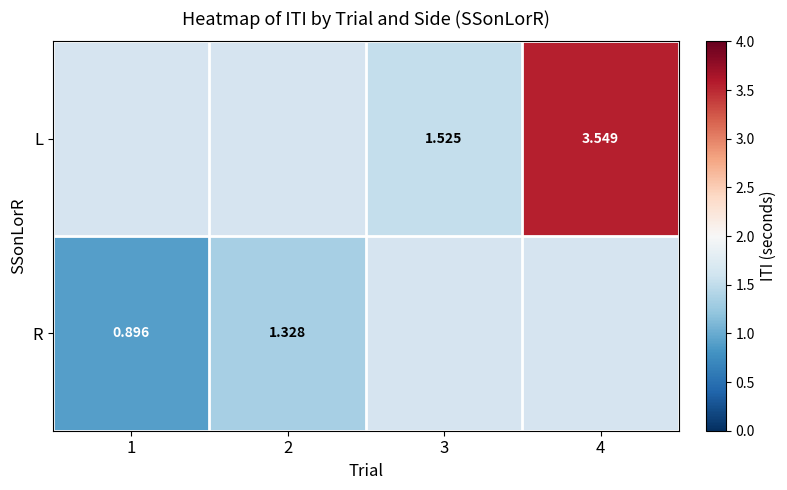

Between 3 and 4, which series saw the biggest shift?

L